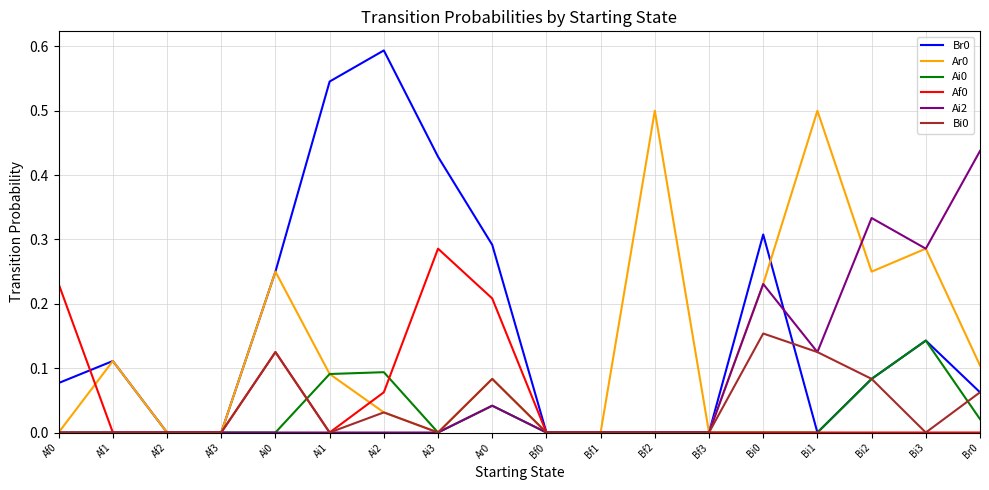

Is the value of Bi0 at Bi3 greater than the value of Br0 at Br0?

No